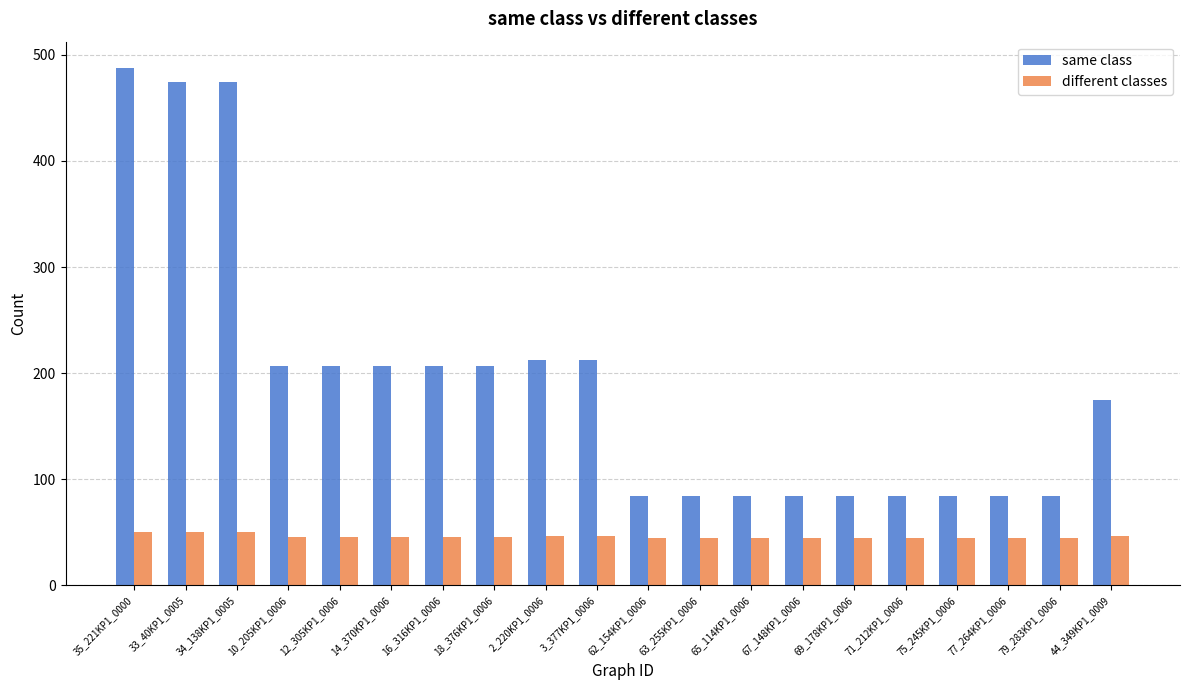

The same class series shows 84 at 62_154KP1_0006. True or false?

True